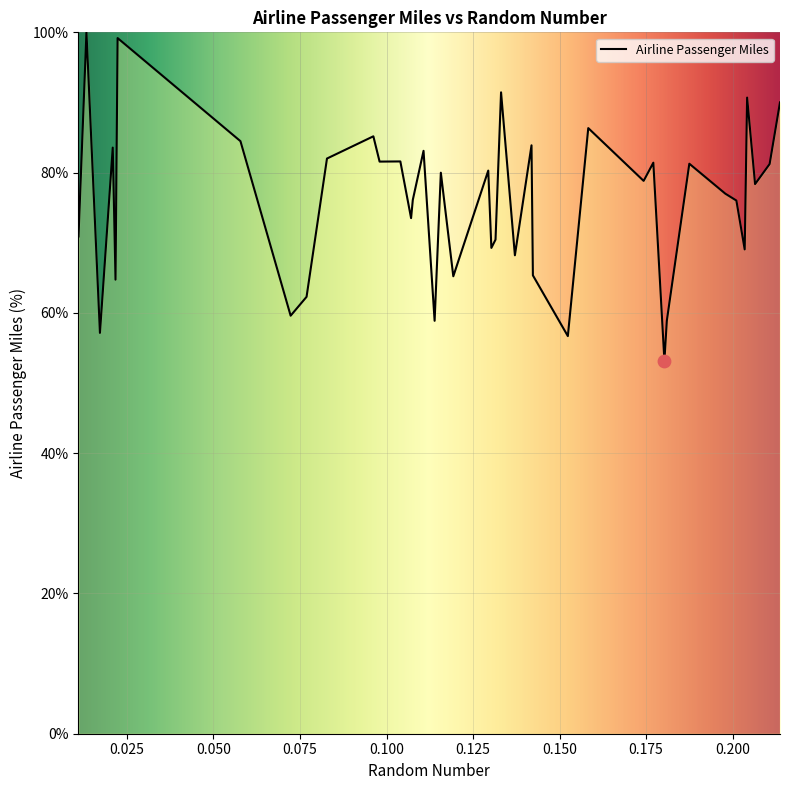

What is the maximum value shown in the chart?

100.0